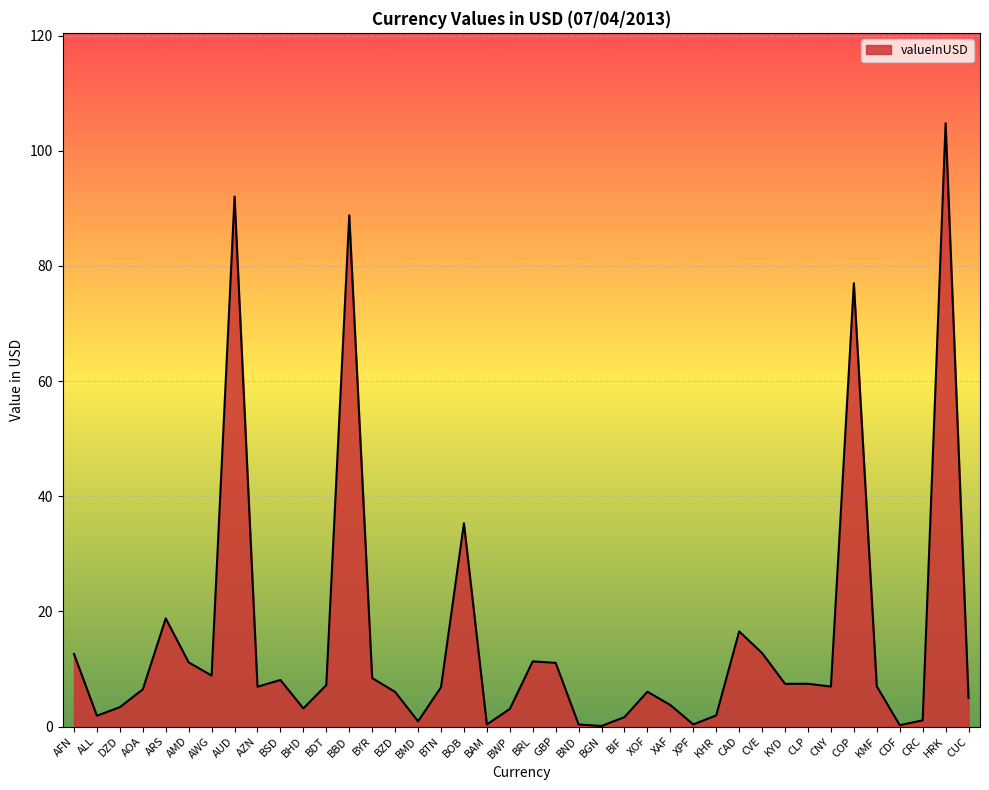

Between CVE and HRK, which is larger?

HRK